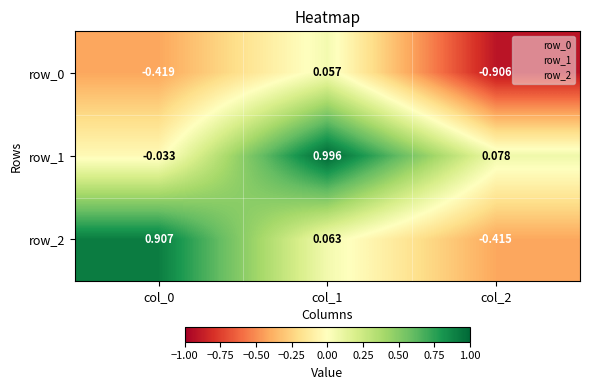

Count the number of categories in the chart.

3